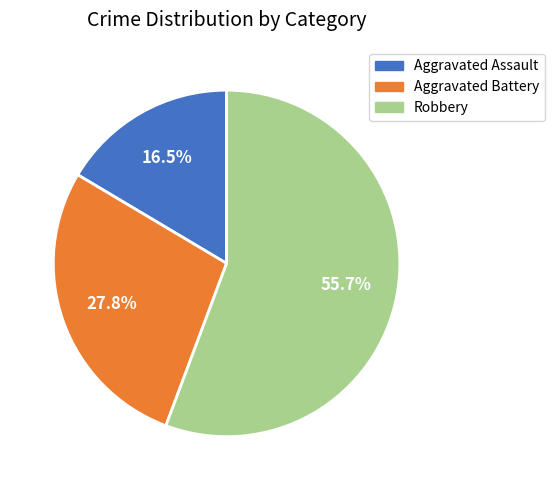

What is the largest slice in the pie chart?

Robbery